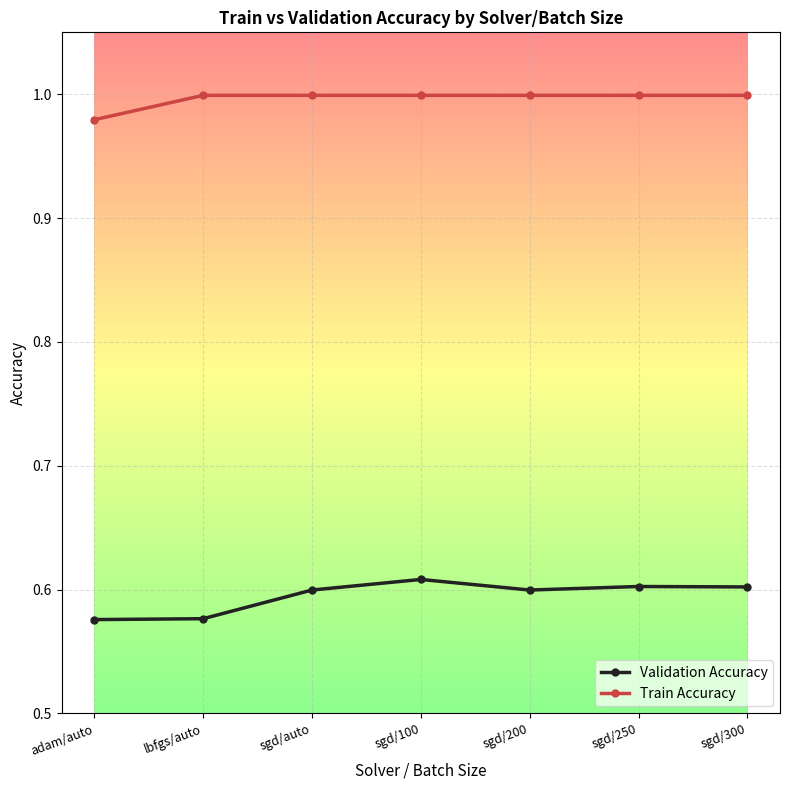

True or false: Validation Accuracy and Train Accuracy cross at least once.

False